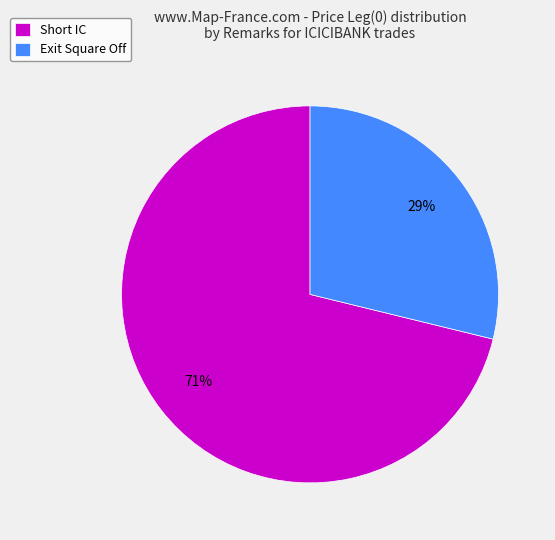

Is it true that Short IC is 84% of the pie?

False